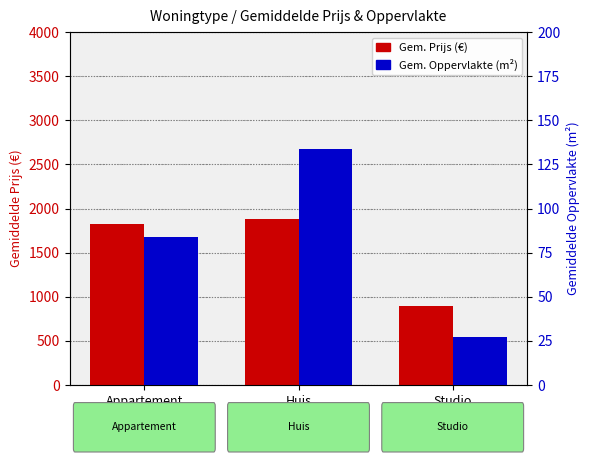

True or false: Gem. Oppervlakte (m²) has a value of 220 at Huis.

False